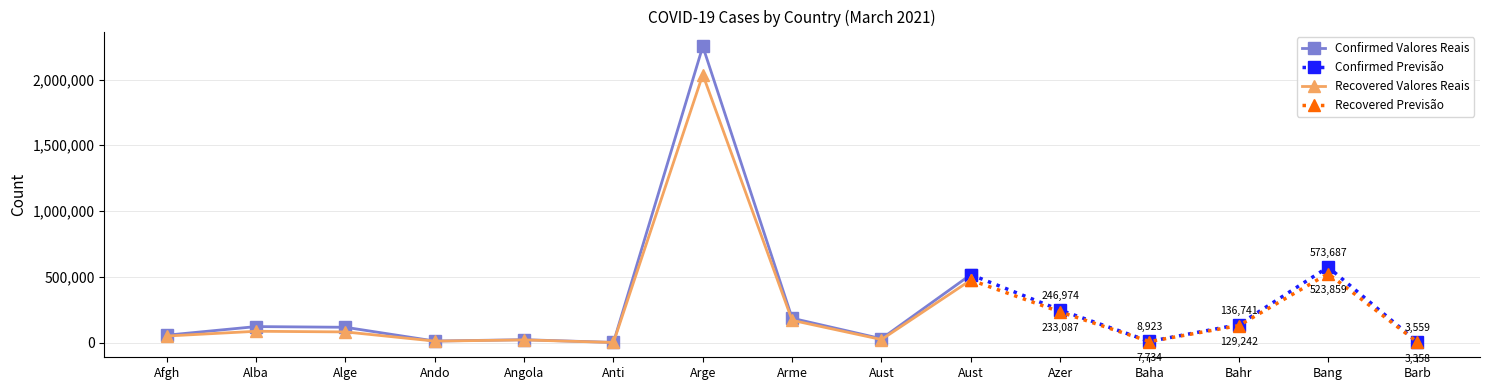

True or false: Recovered and Deaths cross at least once.

False